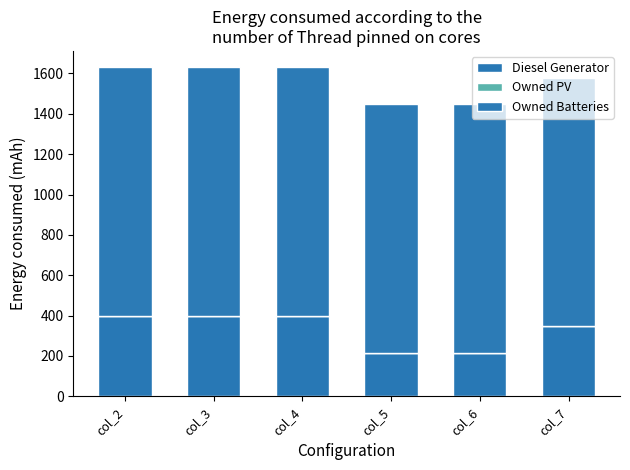

Rank the series at col_6 from lowest to highest value.

Owned PV, Diesel Generator, Owned Batteries